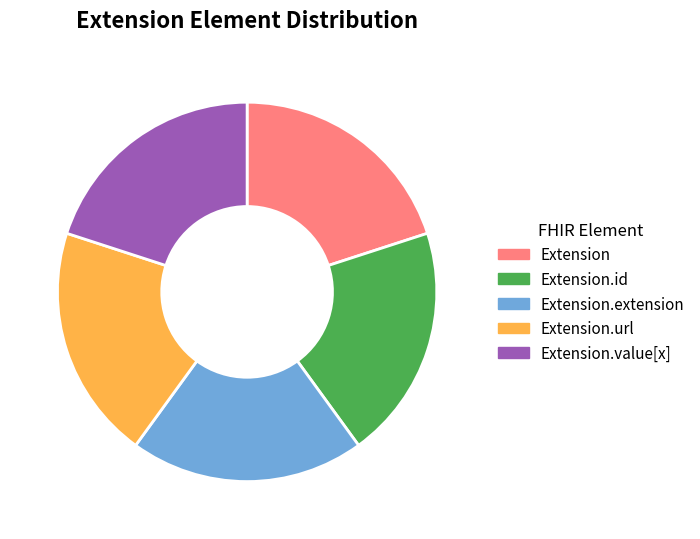

Does Extension.id represent more than half of the total?

No